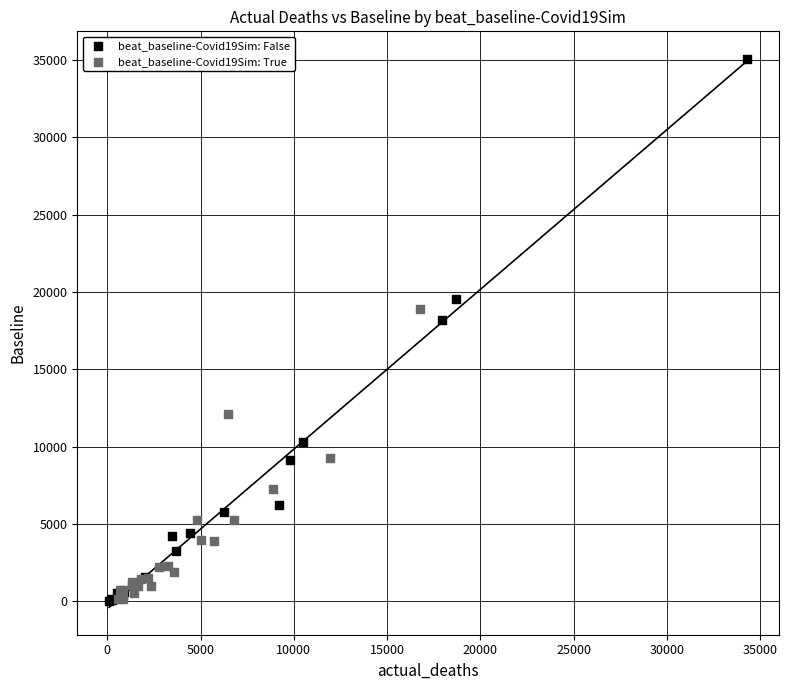

Which series contains the highest Y value?

beat_baseline-Covid19Sim: False